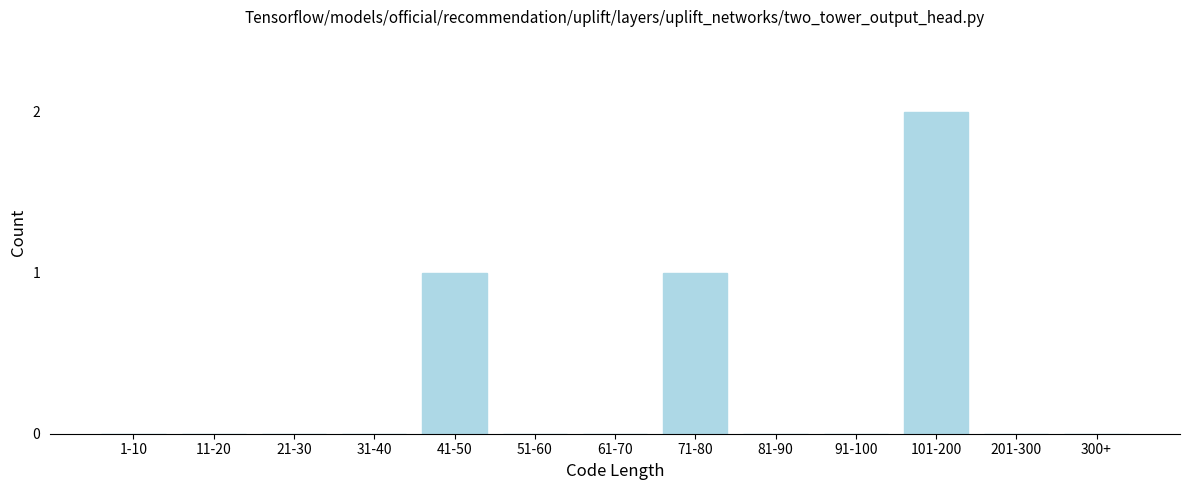

Reading left to right, extract all data points from this chart.

1-10=0	11-20=0	21-30=0	31-40=0	41-50=1	51-60=0	61-70=0	71-80=1	81-90=0	91-100=0	101-200=2	201-300=0	300+=0